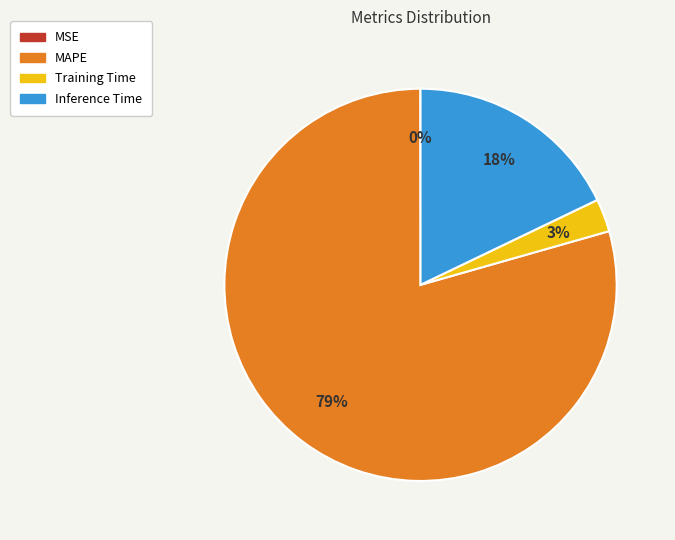

Between Training Time and MAPE, which is larger?

MAPE